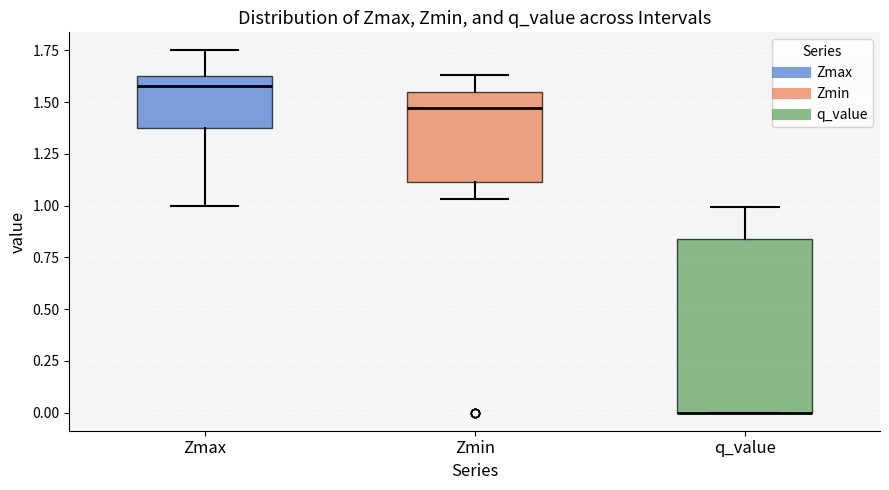

Which box is the tallest, from its lower edge to its upper edge?

q_value